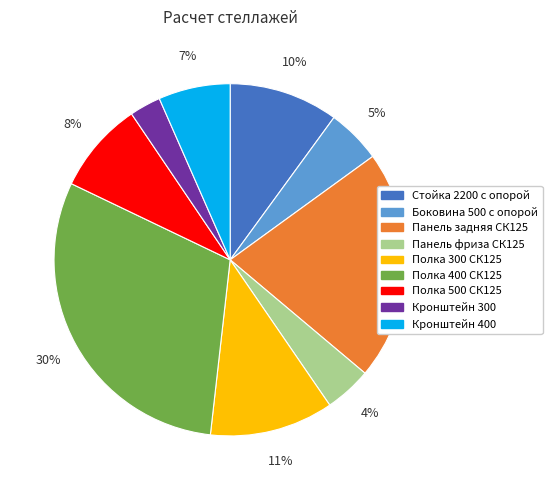

Is there any slice that represents more than half of the pie?

No